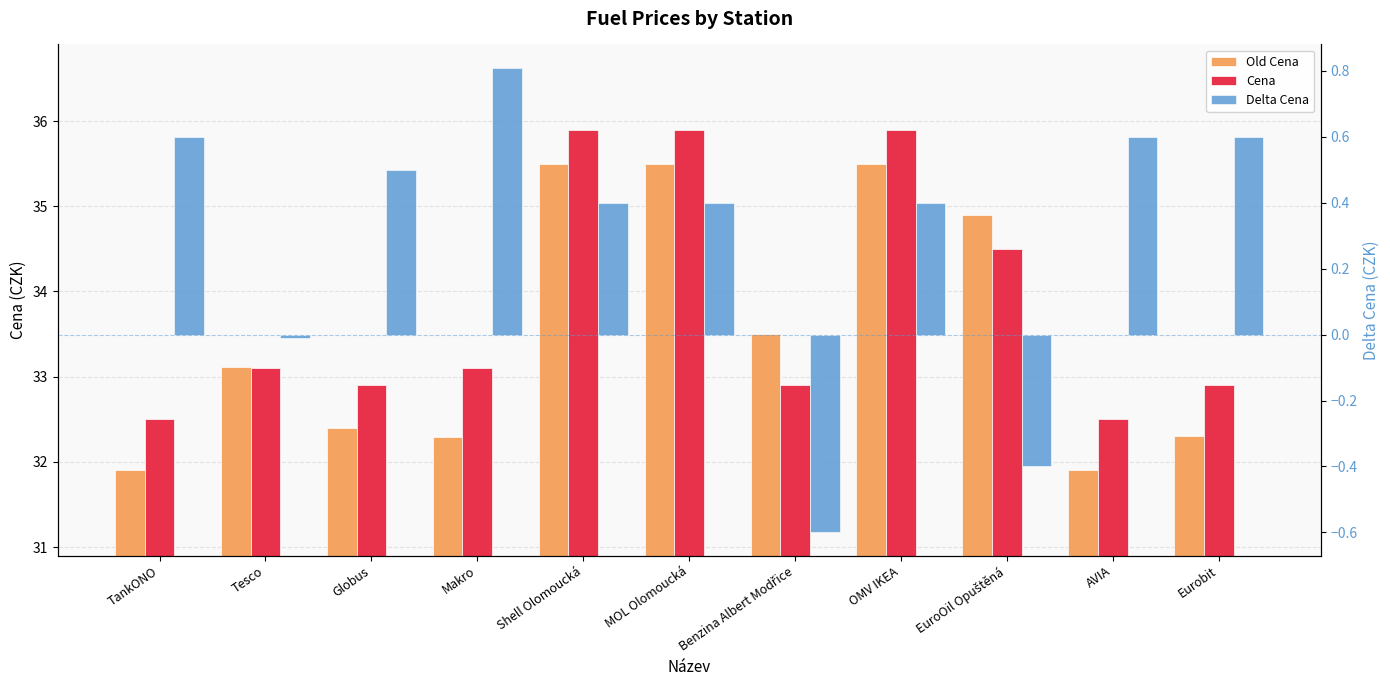

Is the value of Old Cena at Eurobit greater than the value of Delta Cena at Eurobit?

Yes